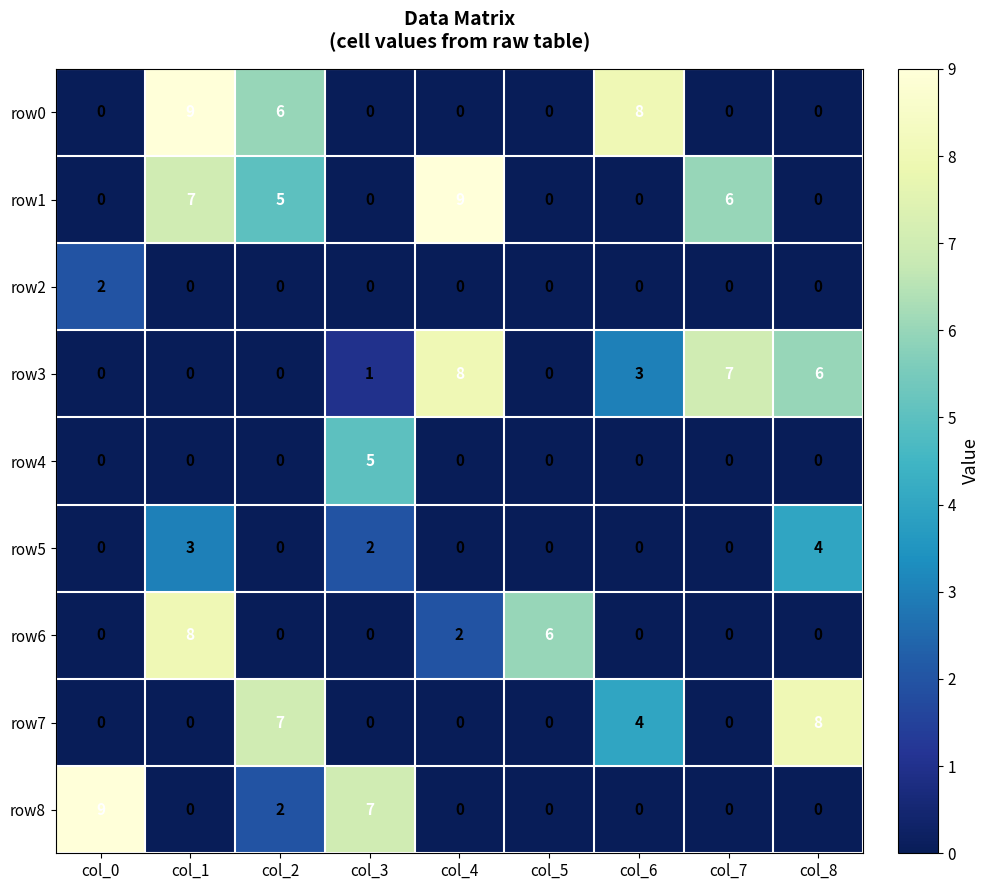

True or false: row4 has a value of 0 at col_5.

True